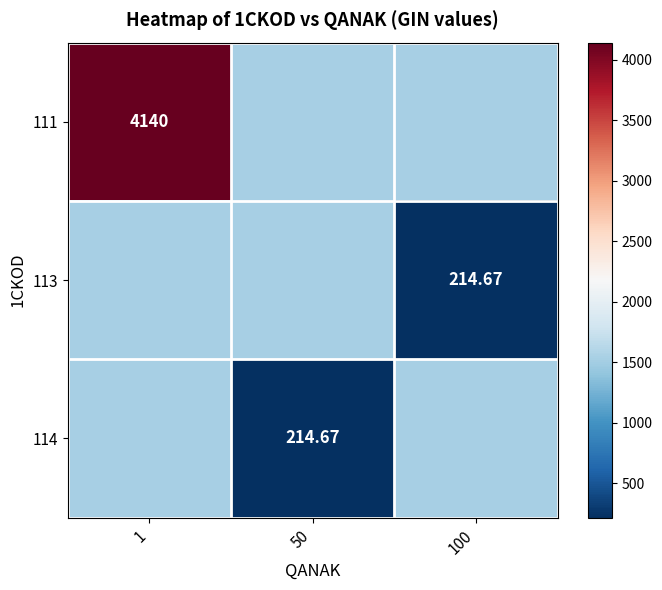

At 50, list the series in order from smallest to largest.

114, 111, 113